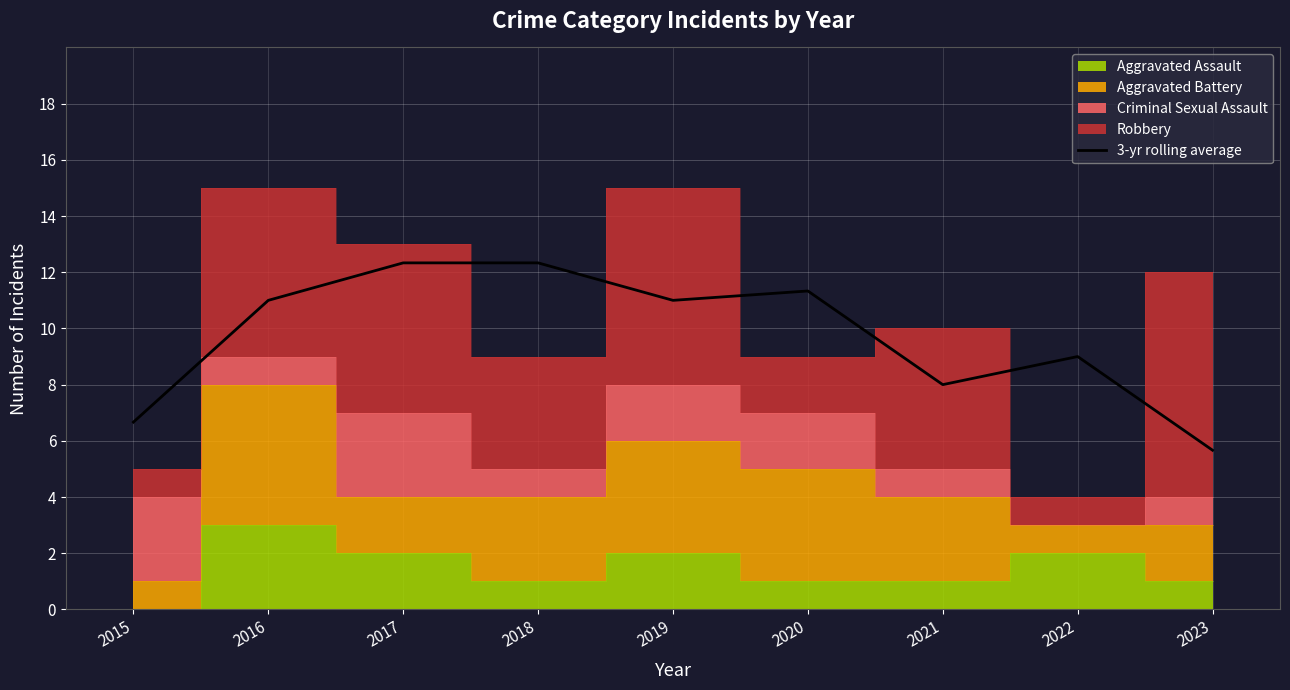

The value at 2019 is 11.0. True or false?

True